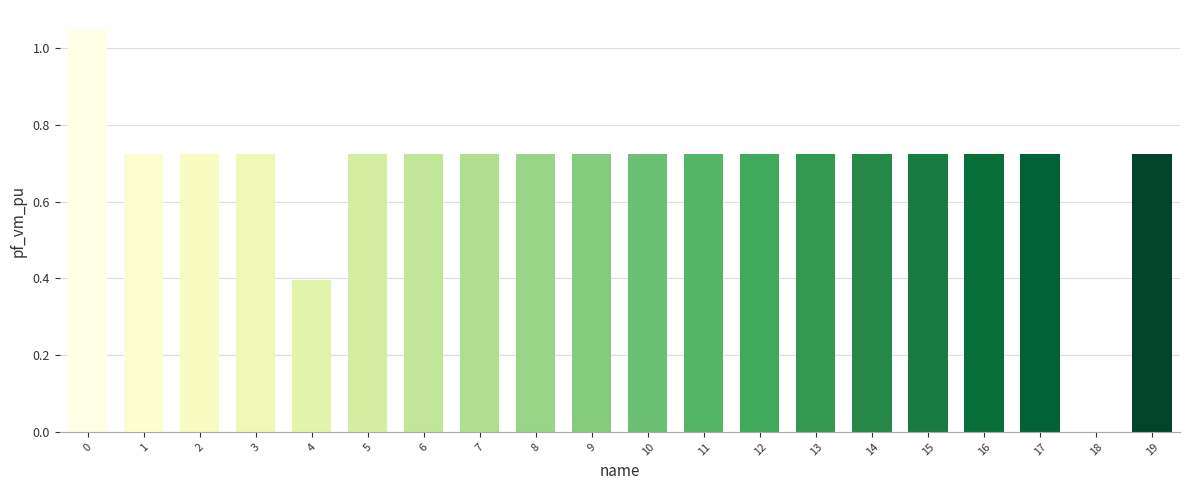

Count the number of categories in the chart.

20